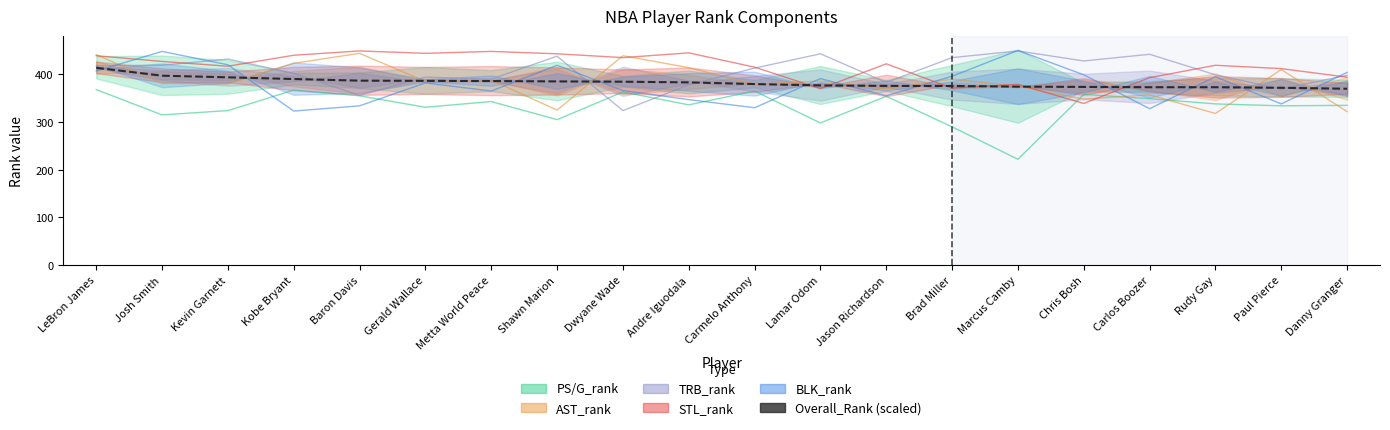

Reading left to right, what are all the values shown in this chart?

413.7	397.1	393.7	390.2	386.7	386.3	385.9	385.2	384.5	383.1	379.6	376.8	375.8	375.6	374.2	373.6	373.0	373.0	371.8	369.8